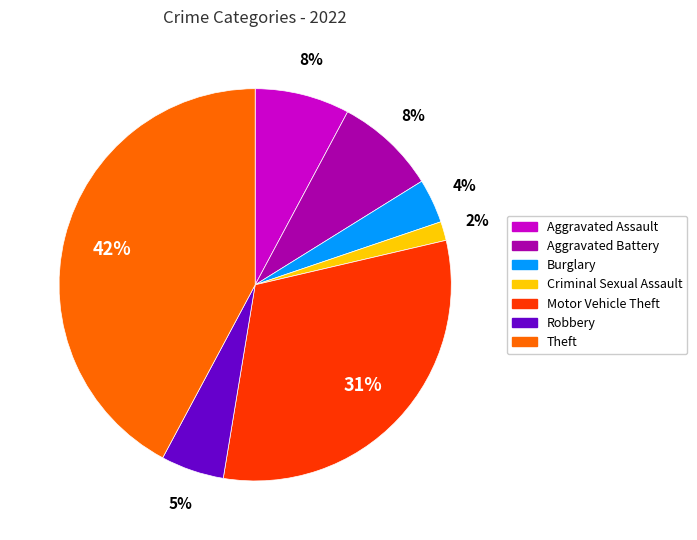

Between Motor Vehicle Theft and Criminal Sexual Assault, which is larger?

Motor Vehicle Theft